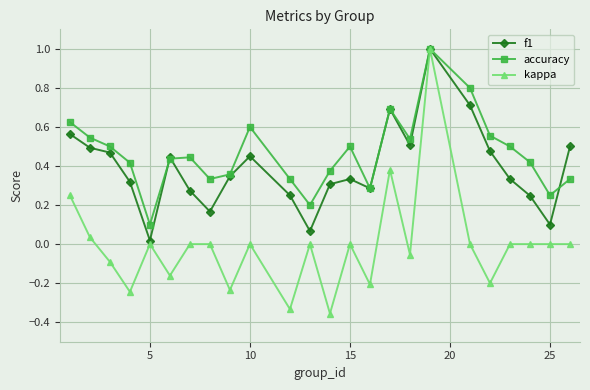

Does the chart have visible grid lines?

Yes